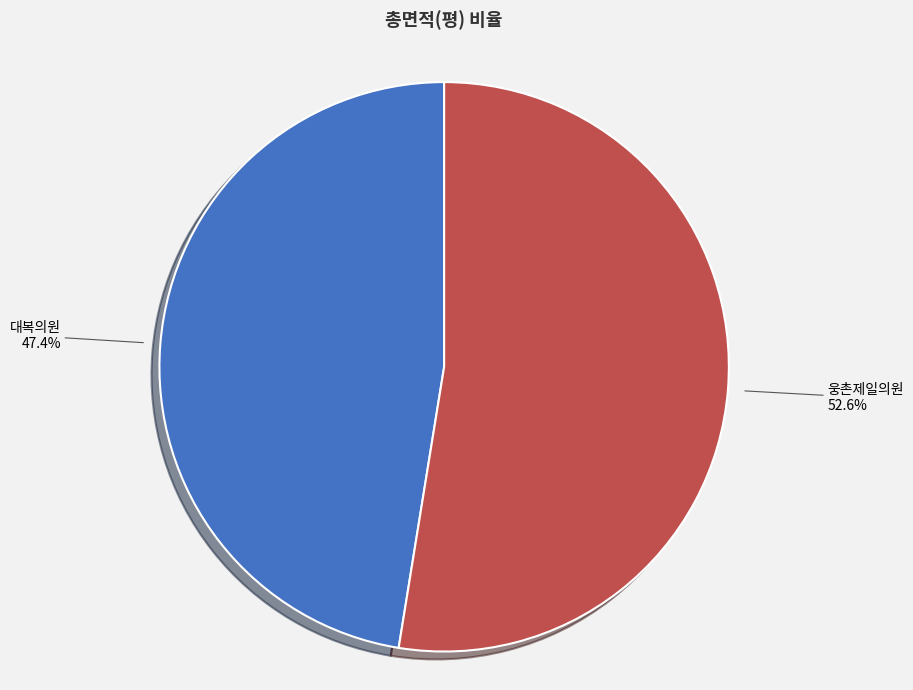

To the nearest percent, what is the difference between the 대복의원 and 웅촌제일의원 slice percentages?

5%